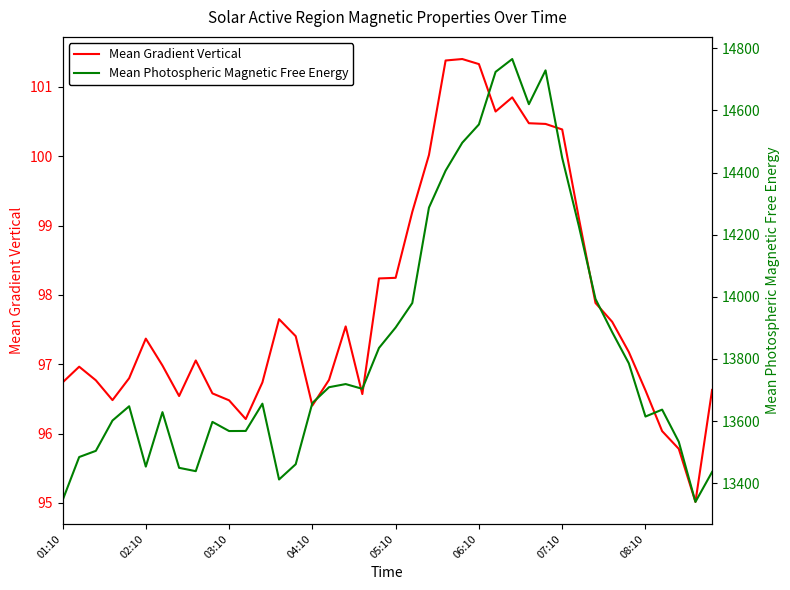

Reading left to right, extract all data points from this chart.

Mean Gradient Vertical: 96.7	97.0	96.8	96.5	96.8	97.4	97.0	96.5	97.1	96.6	96.5	96.2	96.7	97.7	97.4	96.4	96.8	97.5	96.6	98.2	98.2	99.2	100.0	101.4	101.4	101.3	100.6	100.8	100.5	100.5	100.4	99.1	97.9	97.6	97.2	96.6	96.0	95.8	95.0	96.6
Mean Photospheric Magnetic Free Energy: 13344.9	13484.5	13504.4	13602.0	13647.9	13453.7	13629.0	13449.8	13439.0	13597.6	13568.2	13568.5	13656.2	13412.3	13461.4	13658.4	13709.2	13719.3	13704.0	13835.5	13901.4	13980.1	14287.1	14406.1	14495.9	14554.8	14723.8	14765.2	14619.9	14728.7	14447.0	14227.9	13993.1	13886.5	13786.0	13614.8	13637.1	13533.5	13340.2	13436.6